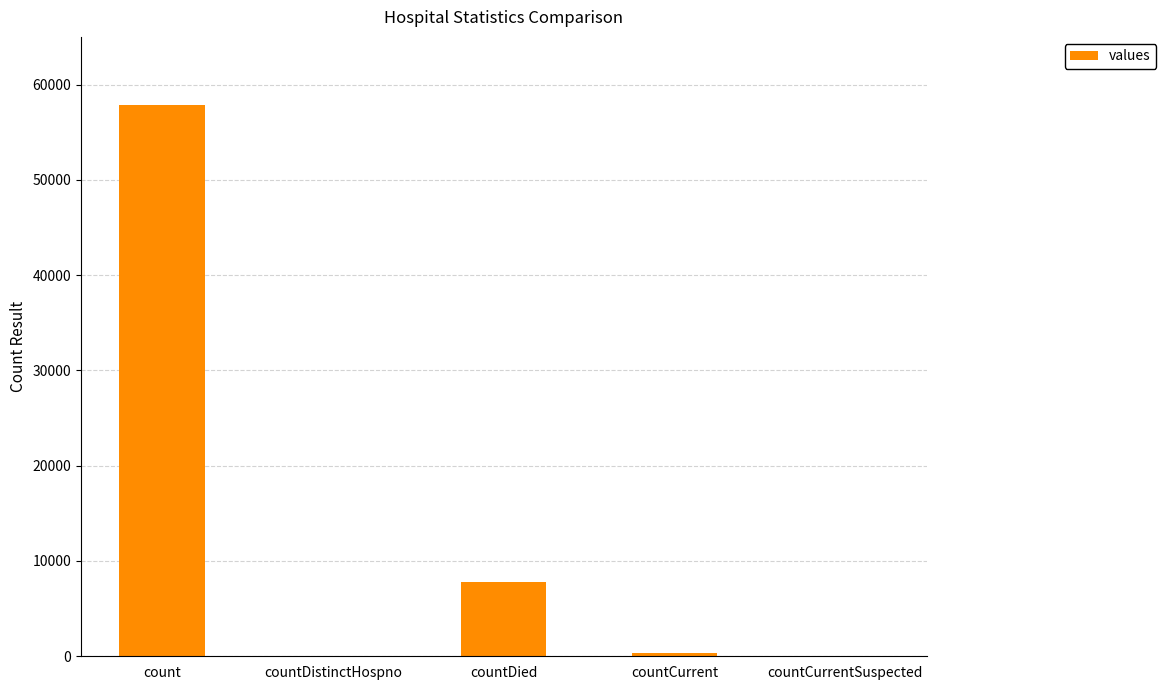

What is the change in value from count to countDied?

-50068